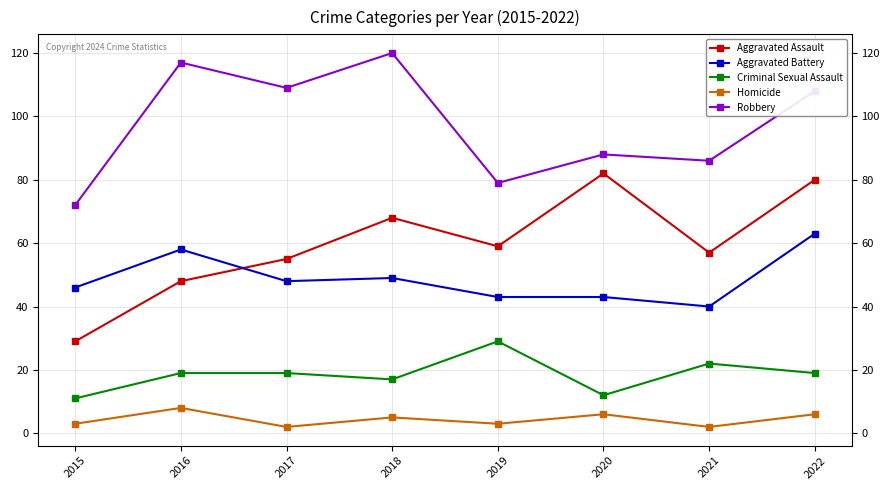

Rank the series by their maximum value, from lowest to highest.

Homicide, Criminal Sexual Assault, Aggravated Battery, Aggravated Assault, Robbery